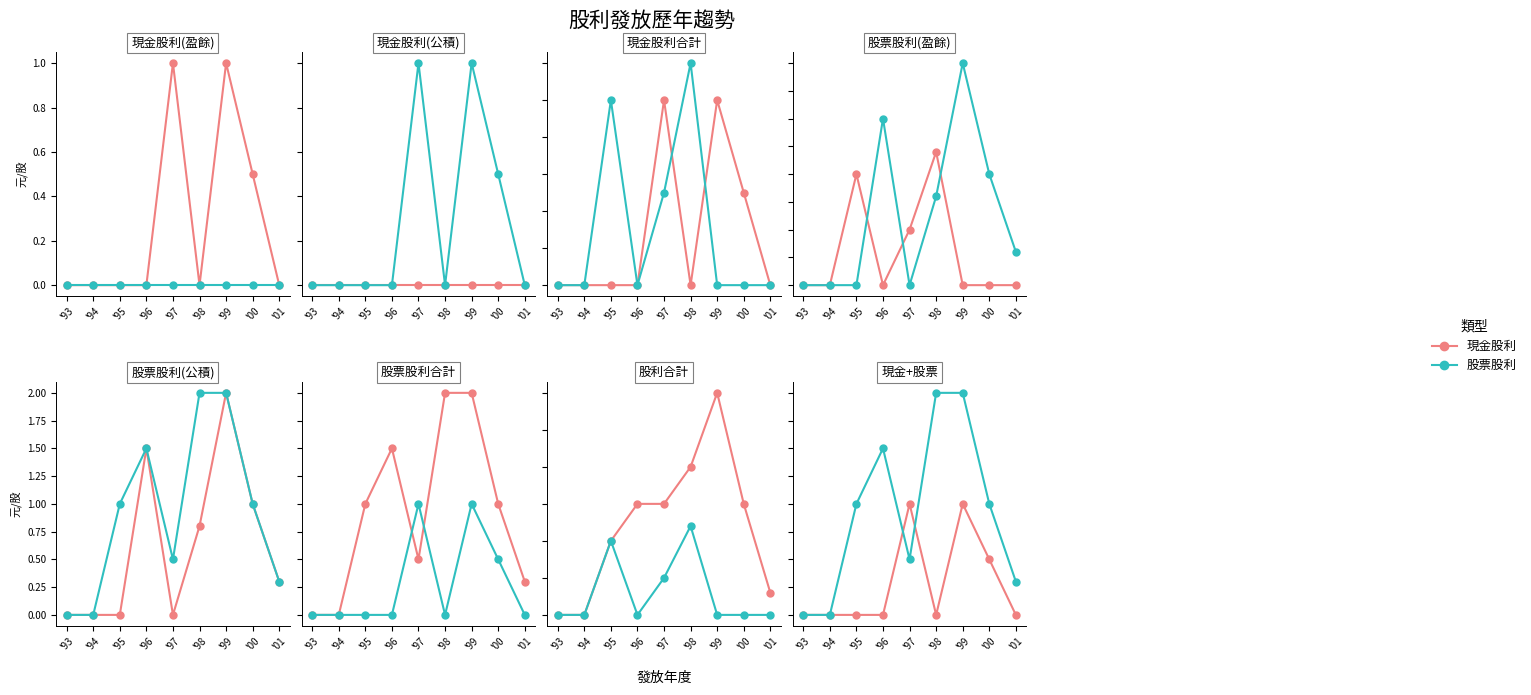

What is the difference between the maximum and minimum values in the 現金股利 series?

1.0